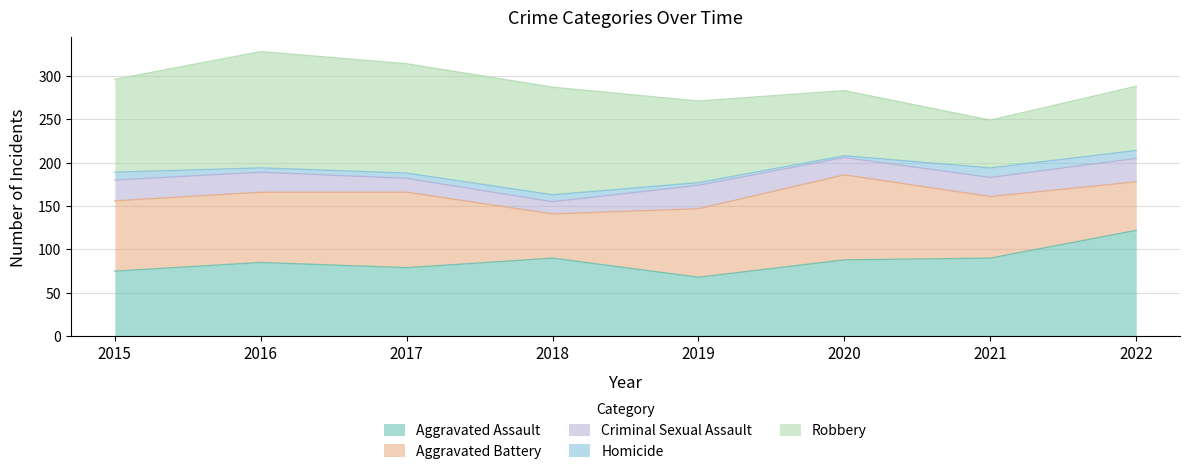

Does the chart display data point markers on the line(s)?

No